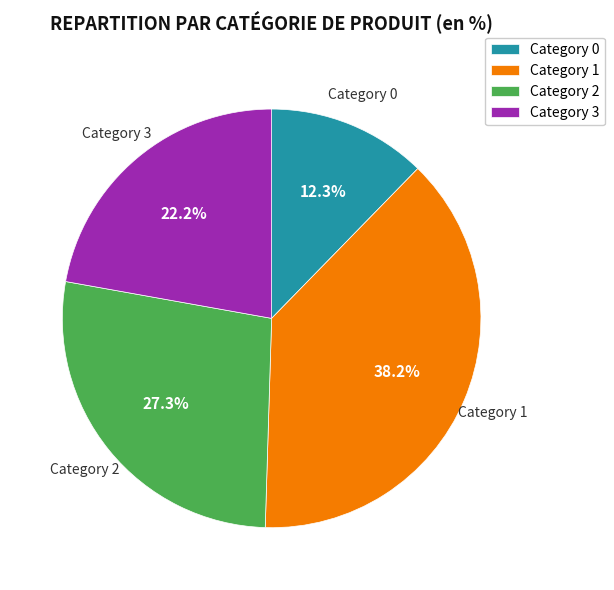

Rank the categories by value from lowest to highest.

Category 0, Category 3, Category 2, Category 1